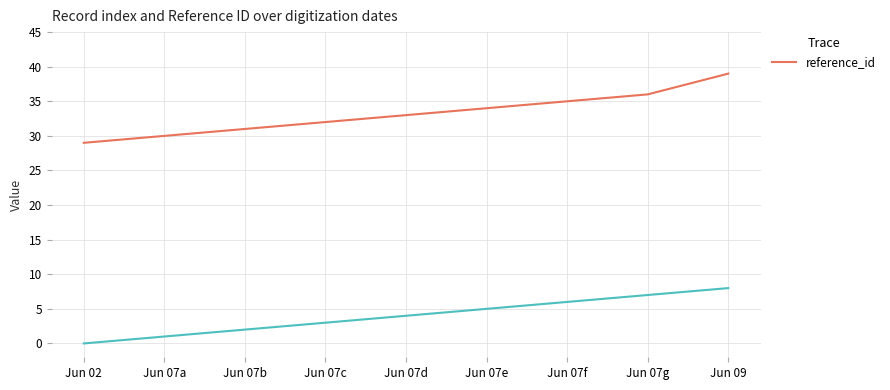

List the labels in order of value, smallest first.

Jun 02, Jun 07a, Jun 07b, Jun 07c, Jun 07d, Jun 07e, Jun 07f, Jun 07g, Jun 09